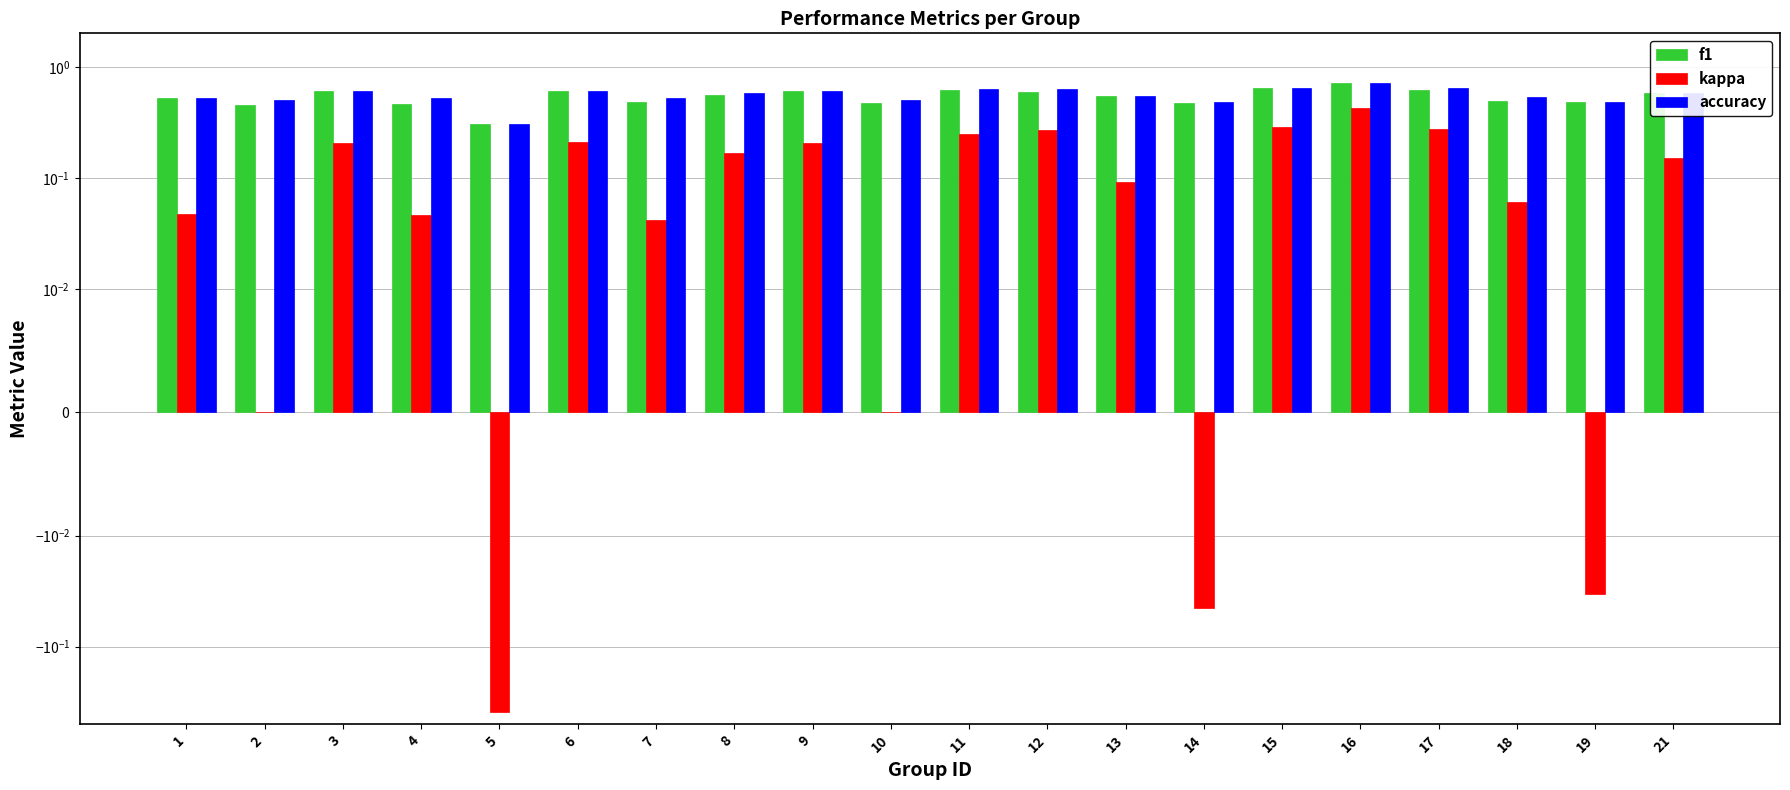

Which series has the largest total across all categories?

accuracy